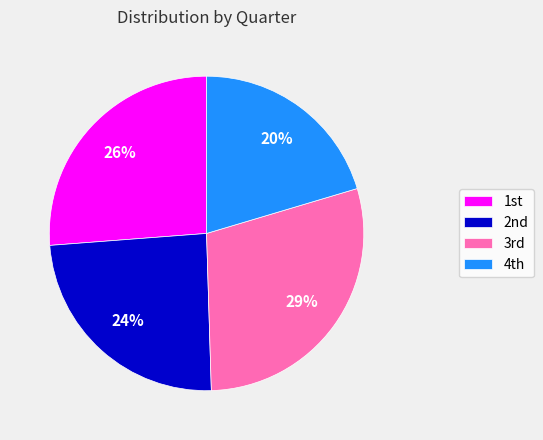

How many segments does this pie chart have?

4